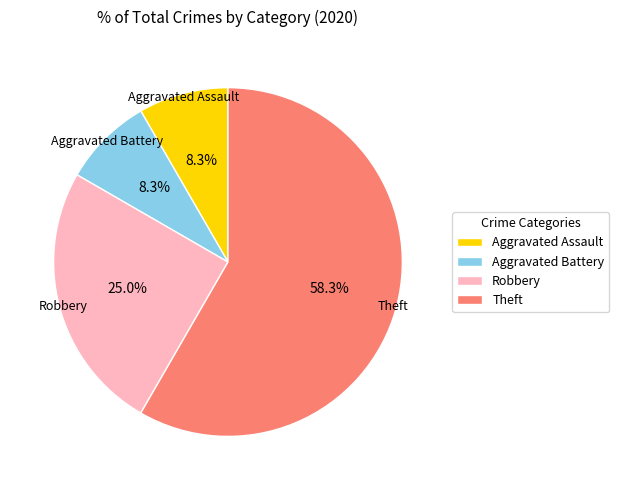

How many segments does this pie chart have?

4